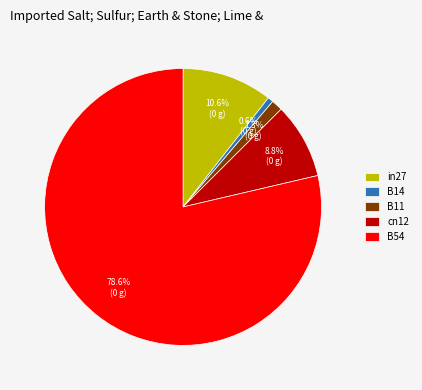

What percentage is the cn12 slice, to the nearest percent?

9%